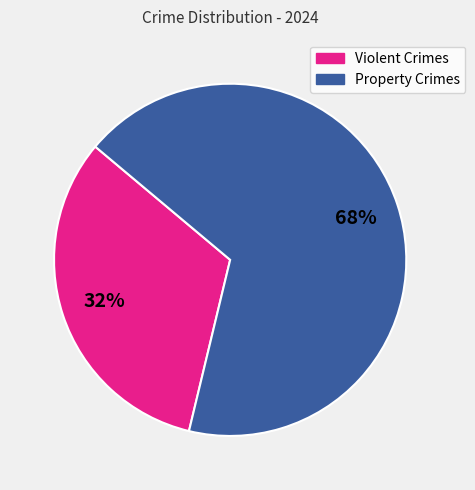

To the nearest percent, what is the combined percentage of Violent Crimes and Property Crimes?

100%